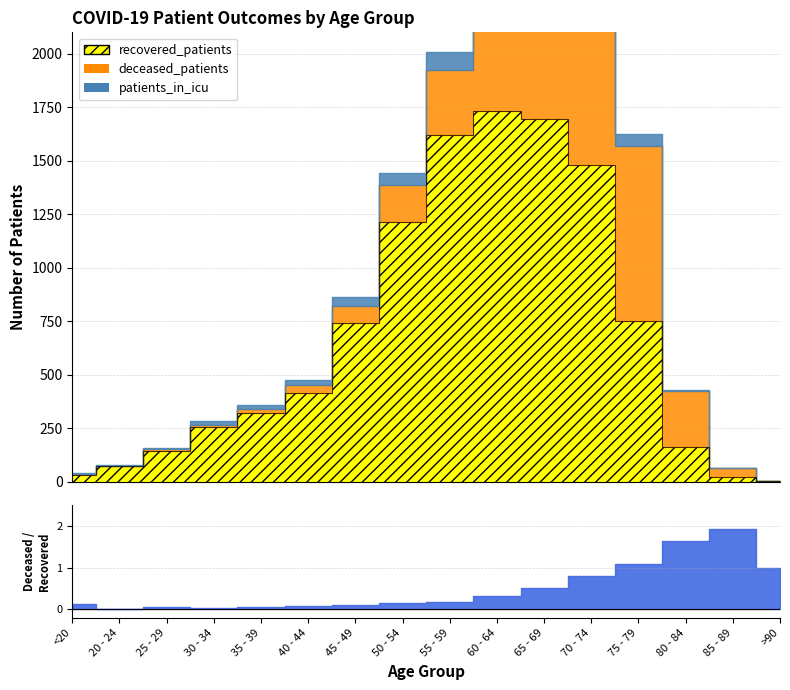

Reading left to right, what are all the values shown in this chart?

recovered_patients: 32	73	146	258	320	416	741	1213	1621	1734	1693	1479	751	161	23	3
deceased_patients: 4	0	9	9	19	37	79	172	301	557	862	1168	819	264	44	3
patients_in_icu: 5	4	3	18	19	22	44	56	84	114	102	95	57	3	0	0